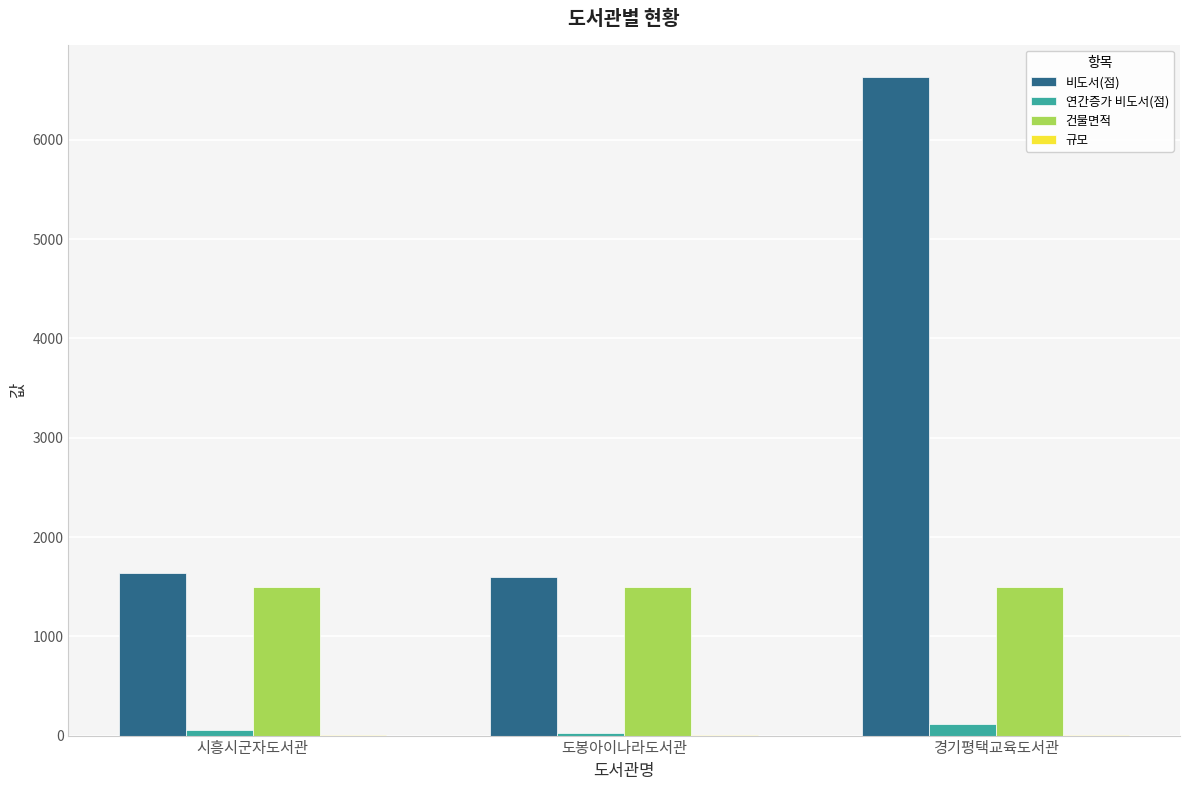

Between 시흥시군자도서관 and 경기평택교육도서관, which series saw the biggest shift?

비도서(점)